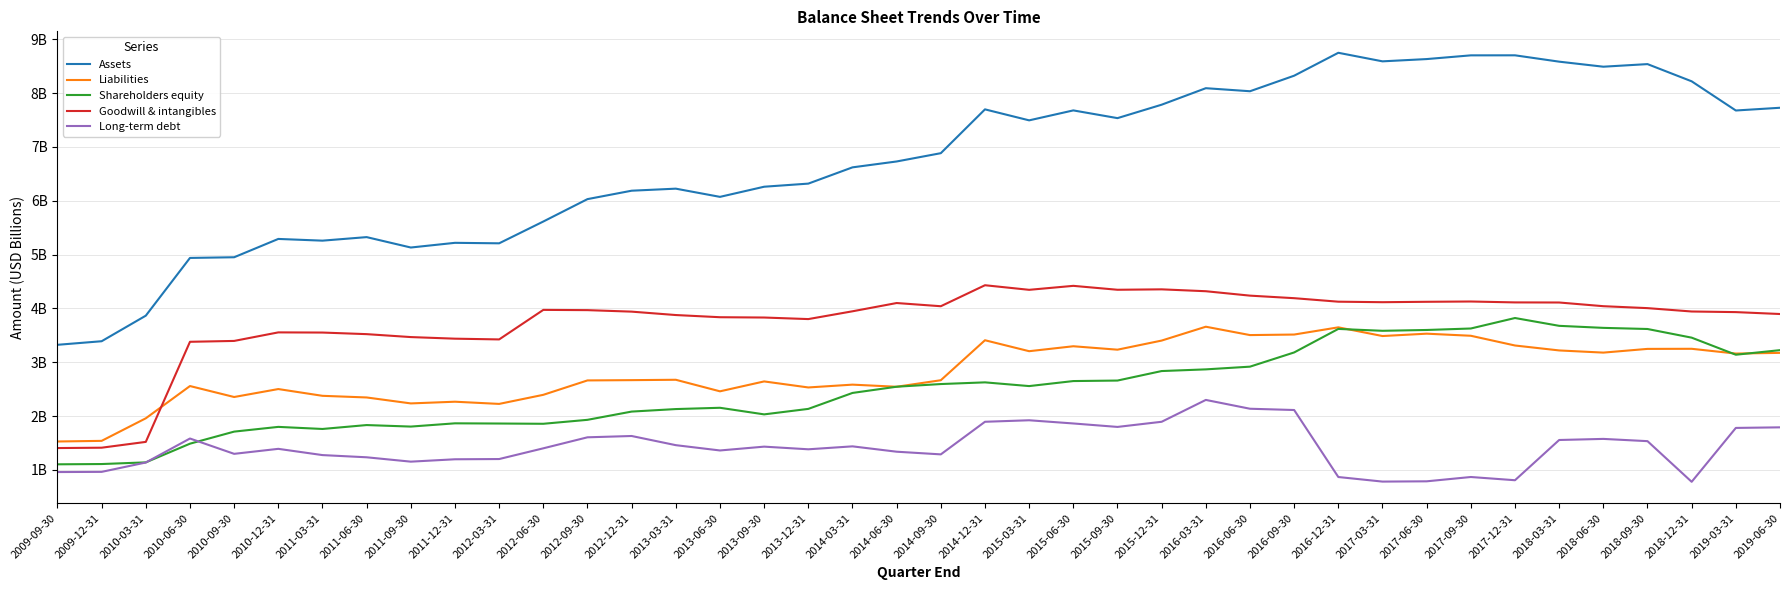

At which category does Assets reach its first local valley?

2011-03-31